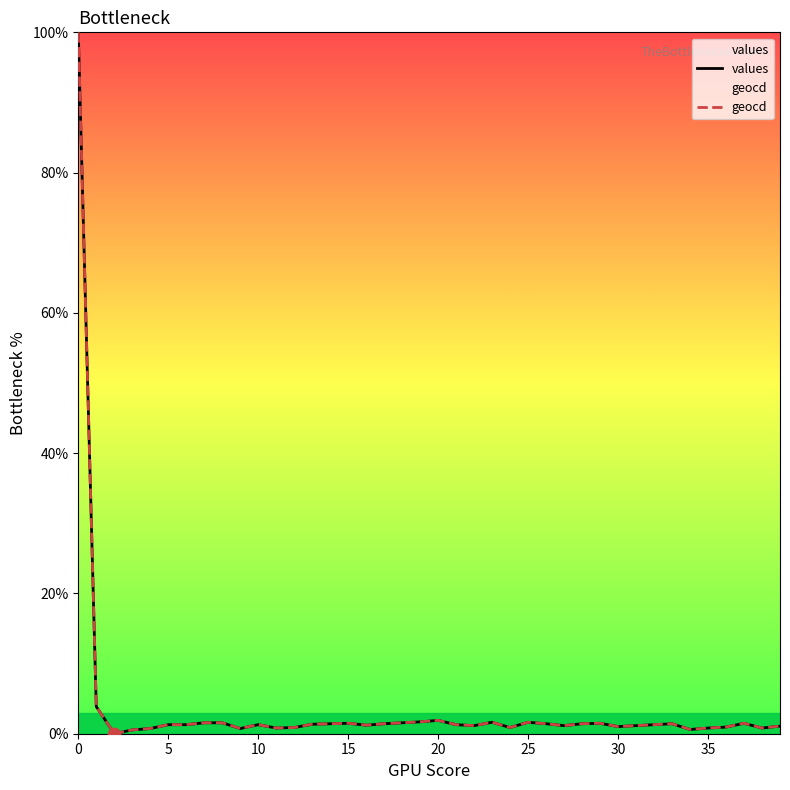

At how many categories does at least one series exceed 15?

1